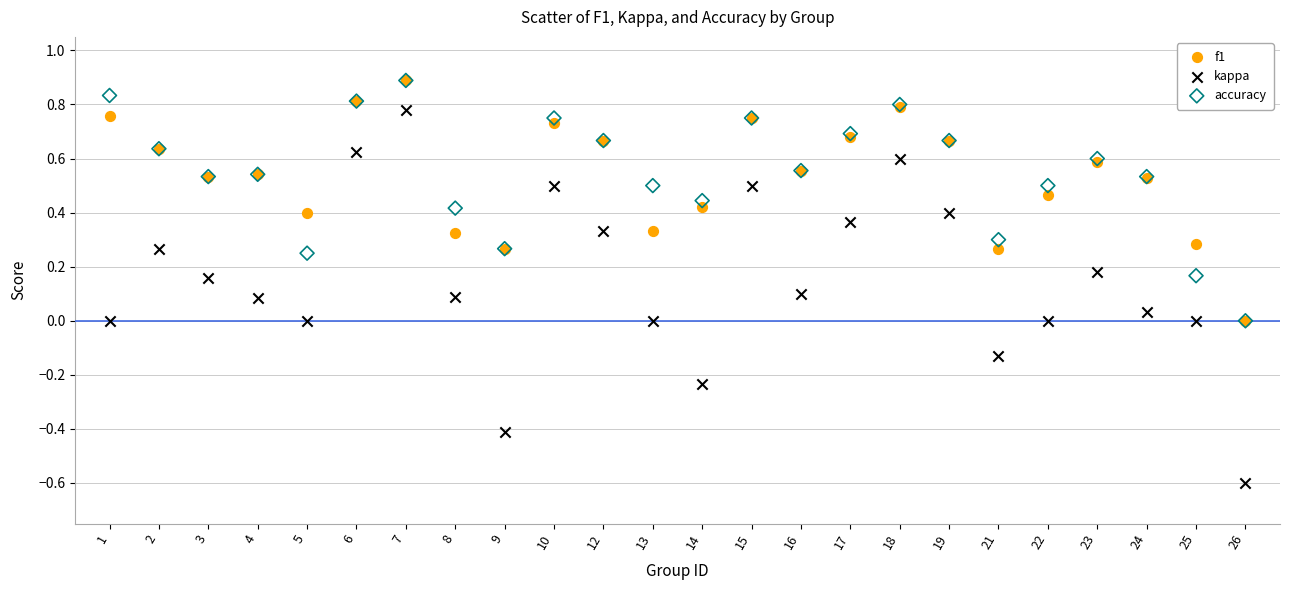

Which series has the largest Y range (max minus min)?

kappa